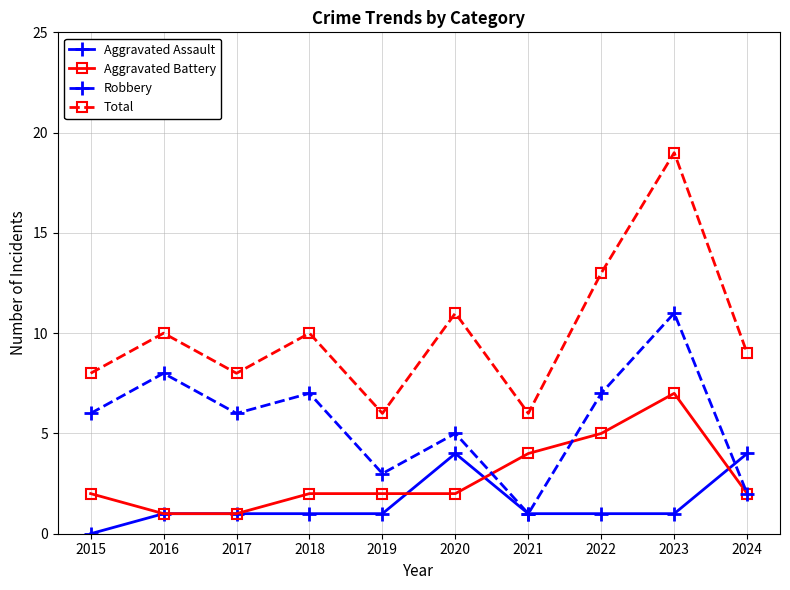

Which series has the widest spread of values?

Total